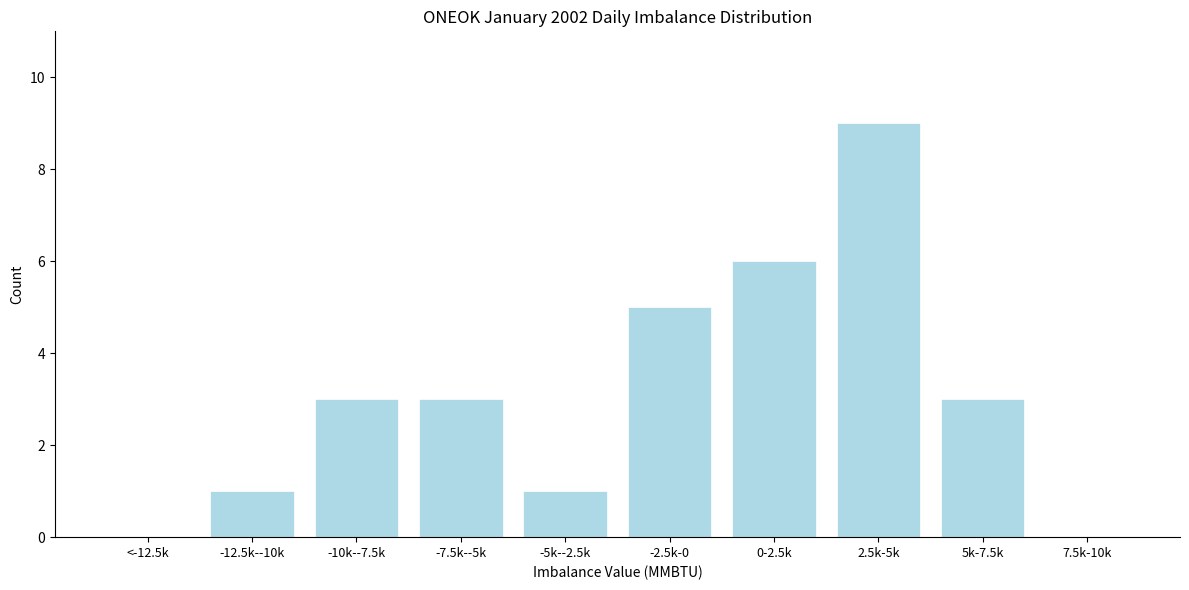

Reading left to right, transcribe all the data shown in this chart.

<-12.5k=0	-12.5k--10k=1	-10k--7.5k=3	-7.5k--5k=3	-5k--2.5k=1	-2.5k-0=5	0-2.5k=6	2.5k-5k=9	5k-7.5k=3	7.5k-10k=0